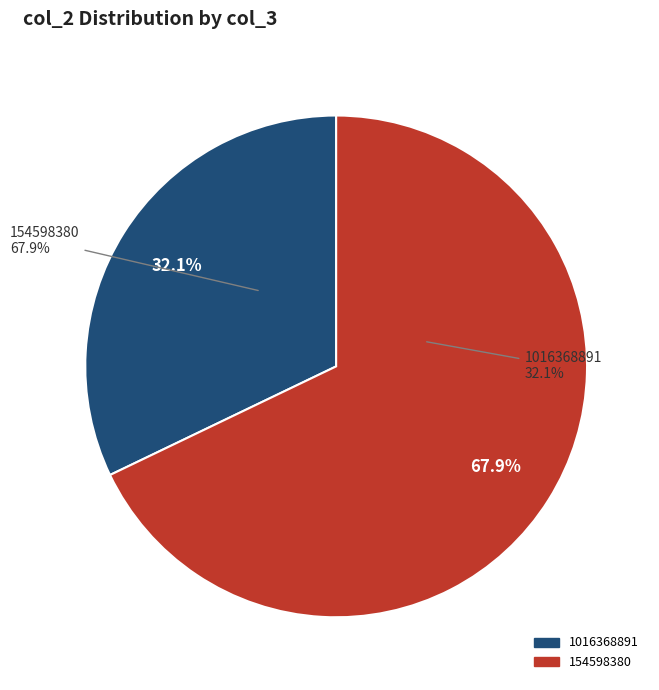

Which category has the biggest portion of the pie?

154598380